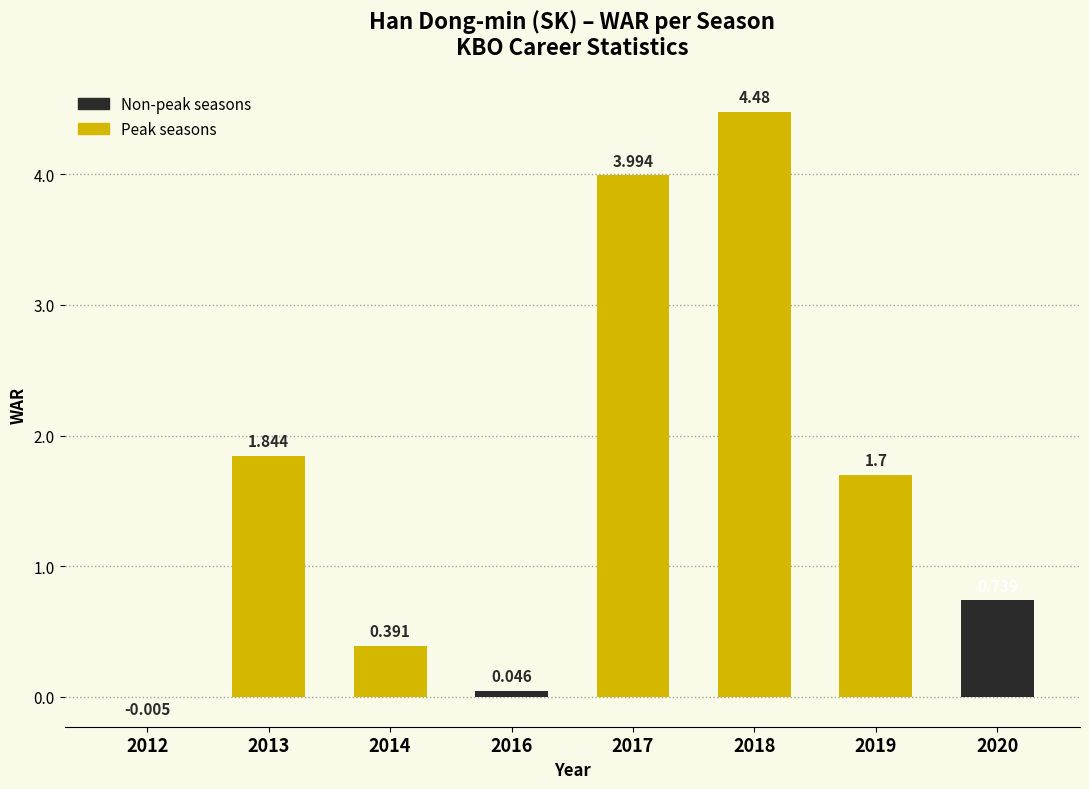

Reading left to right, transcribe all the data shown in this chart.

-0.0	1.8	0.4	0.0	4.0	4.5	1.7	0.7